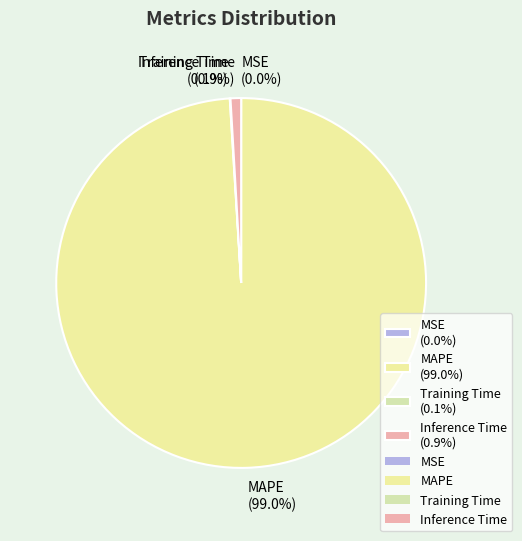

Is there any slice that represents more than half of the pie?

Yes